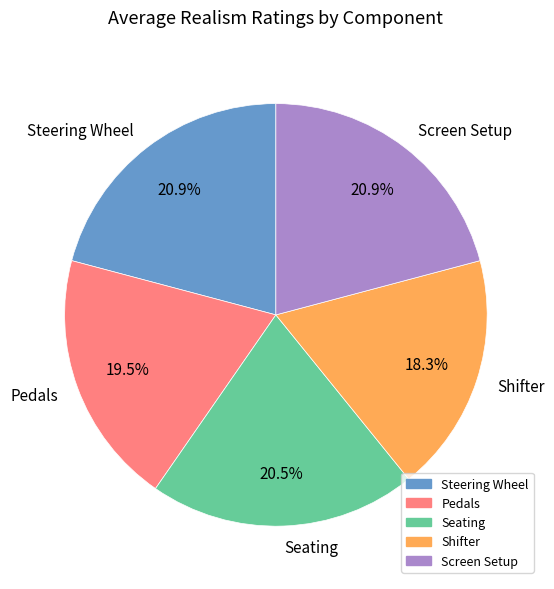

To the nearest percent, what portion does Shifter represent?

18%